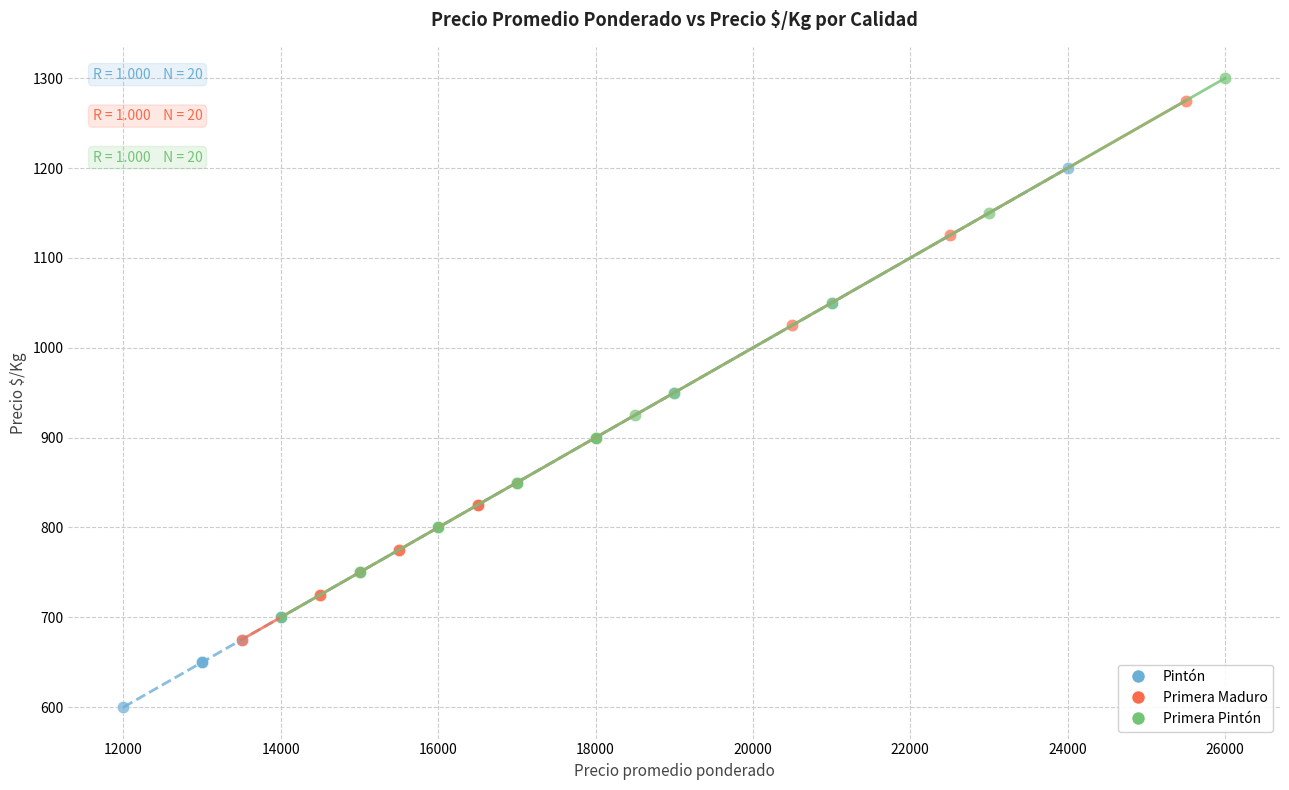

Which series reaches the minimum Y coordinate?

Pintón